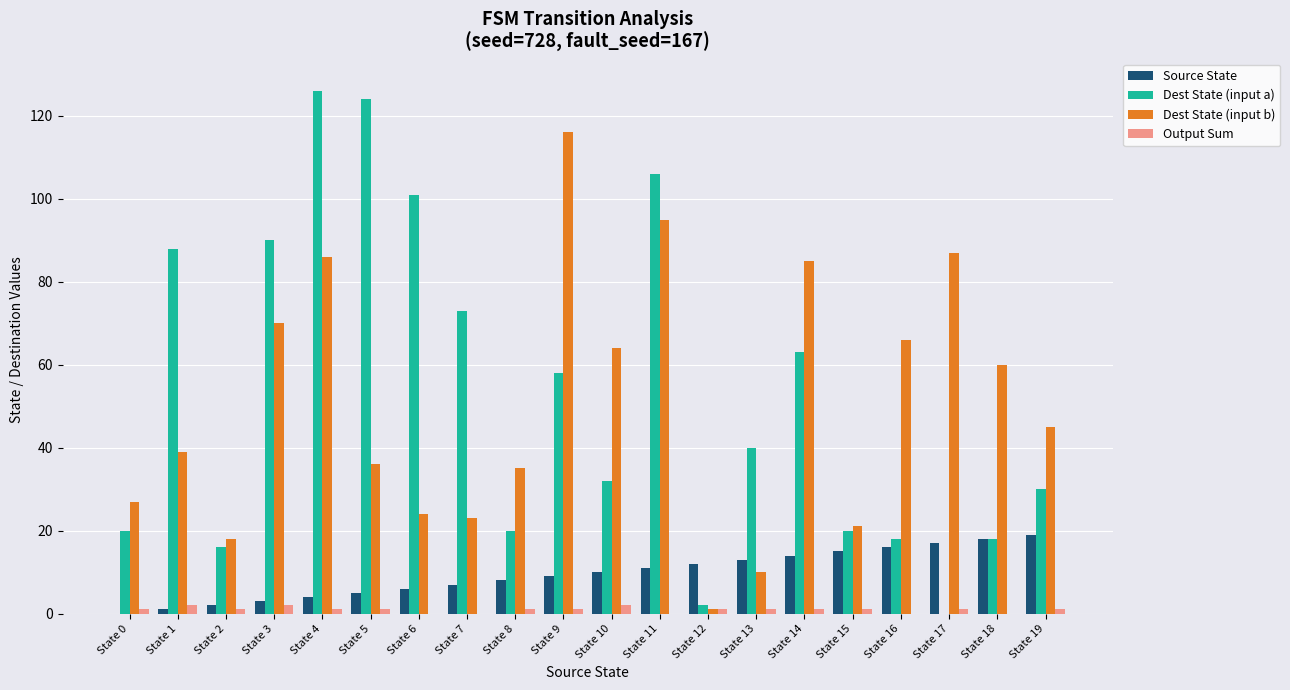

Is the value of Dest State (input b) at State 18 greater than the value of Source State at State 12?

Yes